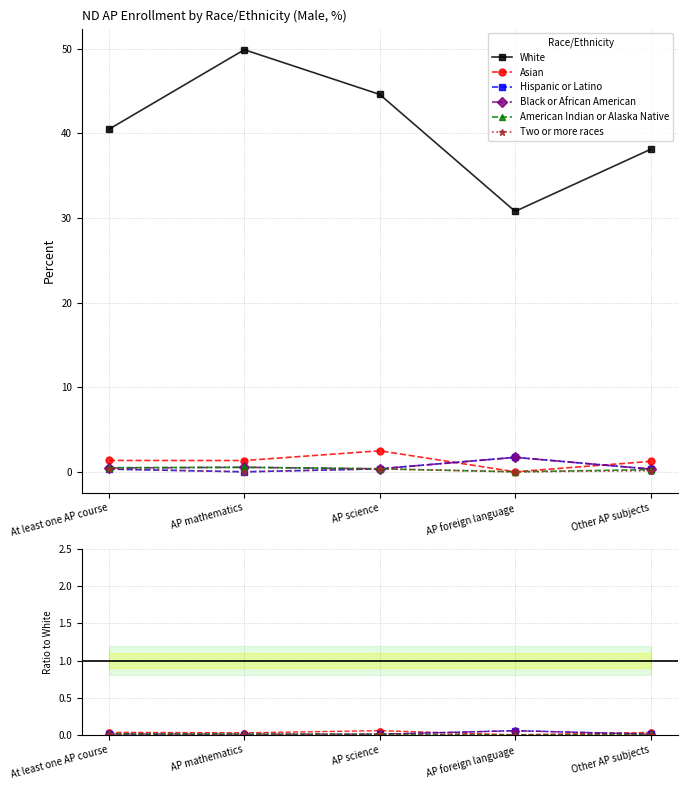

At which label is Hispanic or Latino closest to 0?

AP mathematics